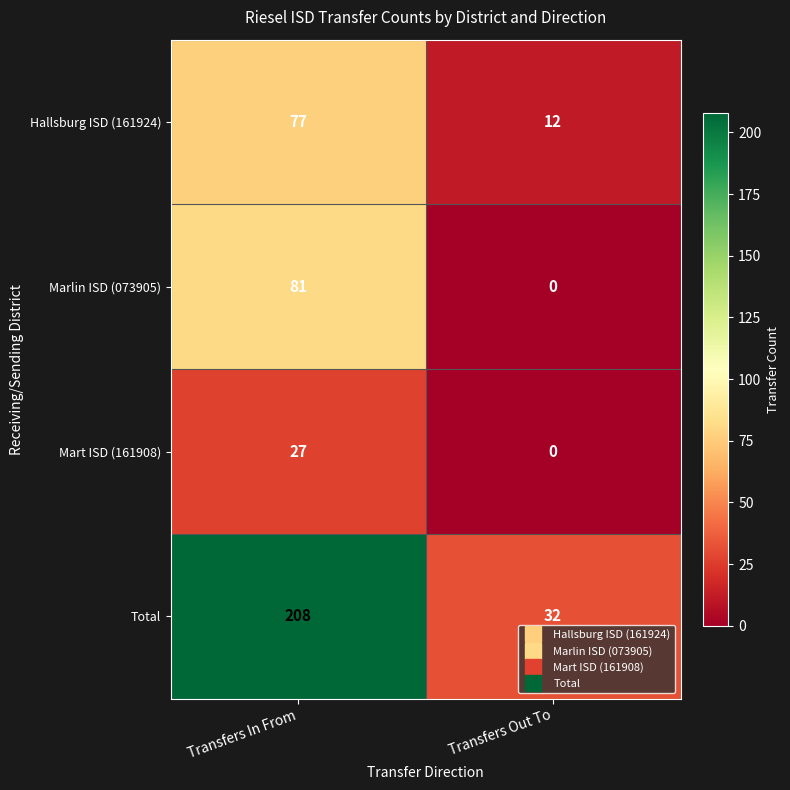

At which category is the sum across all series the highest?

Transfers In From